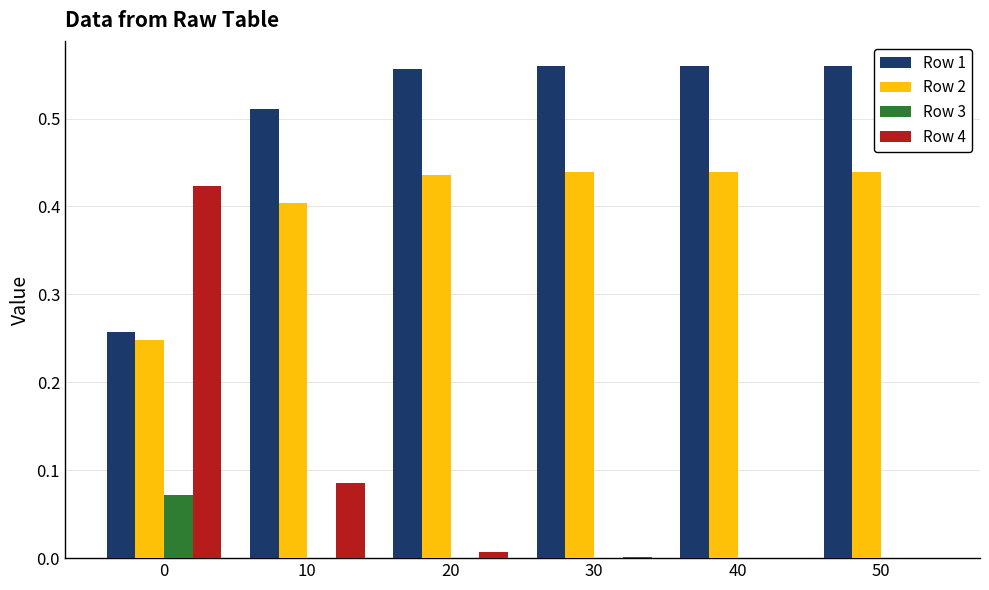

What is the sum of all Row 2 values?

2.4